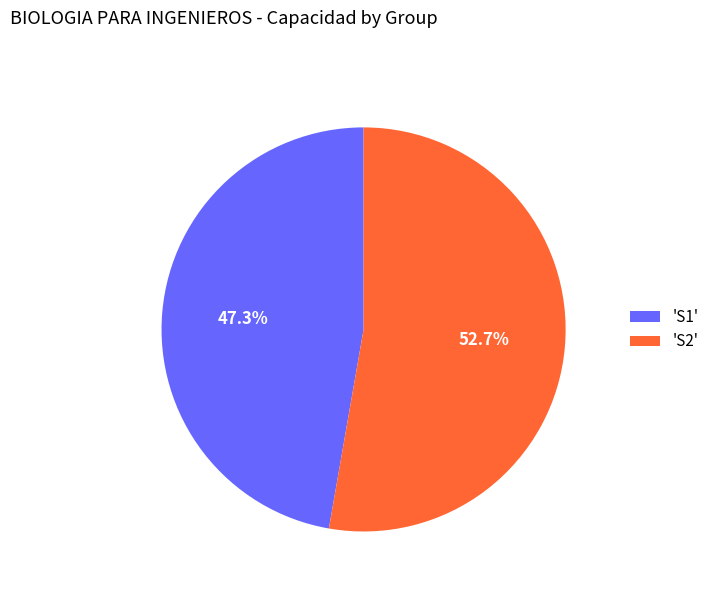

Which has a higher value, 'S2' or 'S1'?

'S2'